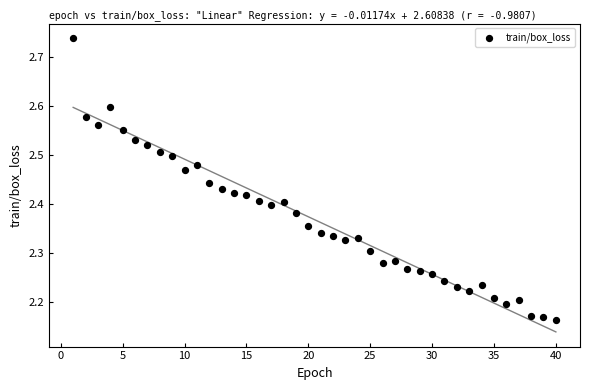

What is the range of X values (max minus min)?

39.0